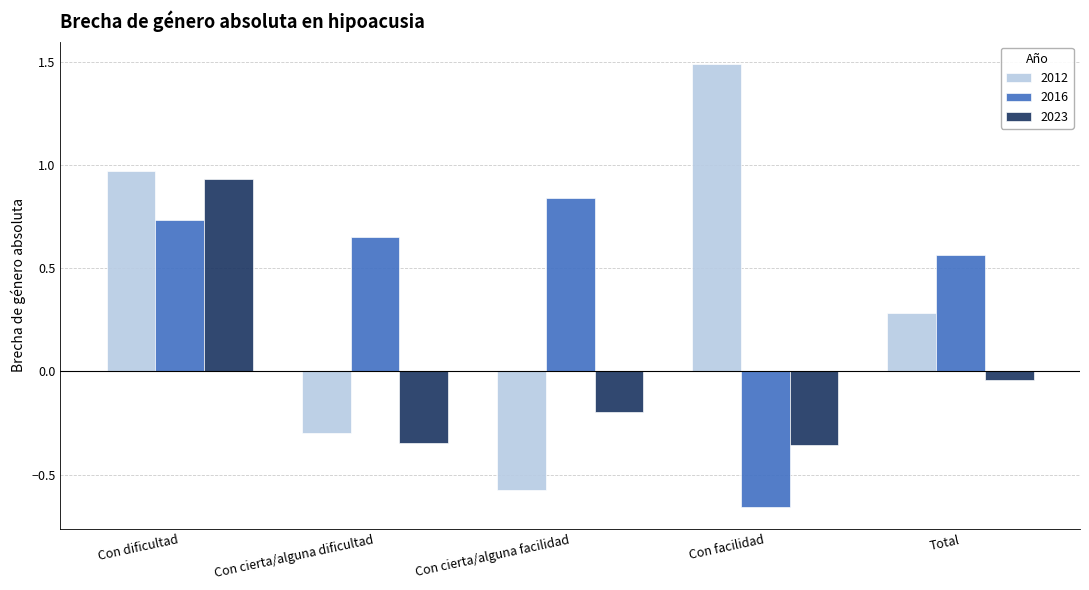

Is the value of 2016 at Con facilidad greater than the value of 2023 at Total?

No